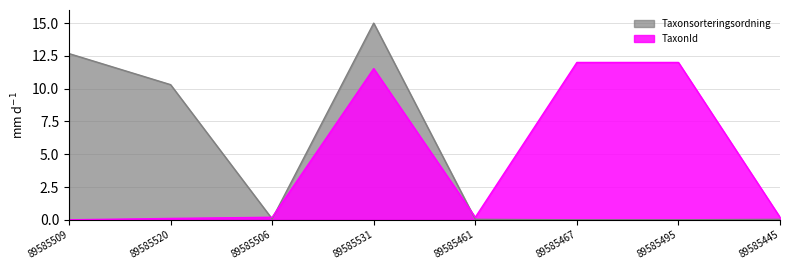

At 89585461, list the series in order from smallest to largest.

Taxonsorteringsordning, TaxonId